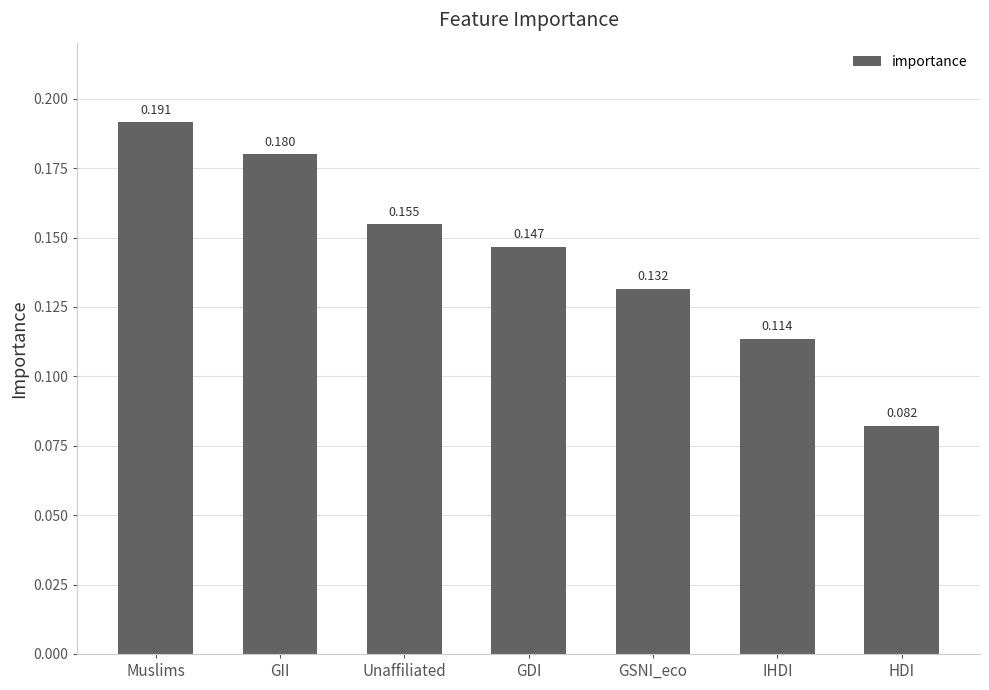

At which category does the chart reach its minimum across all series?

HDI